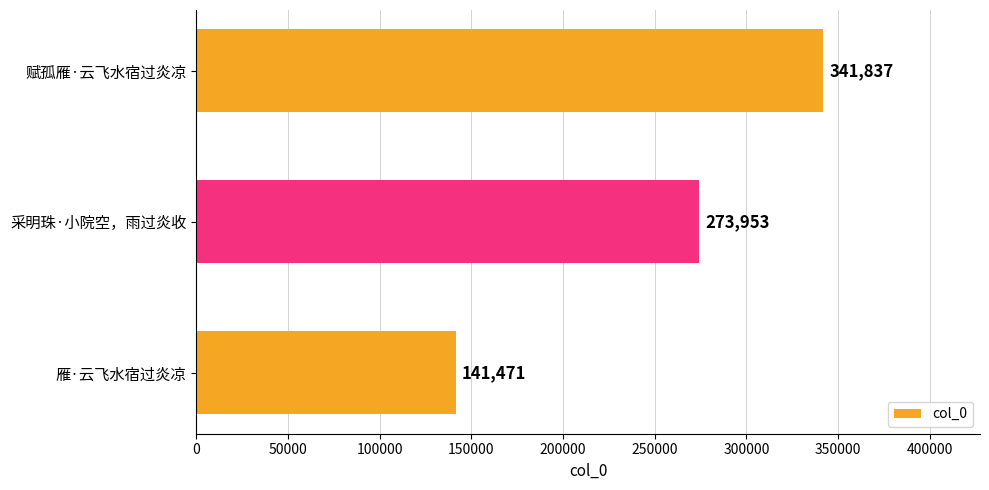

Is it true that the value at 赋孤雁·云飞水宿过炎凉 is 341837?

True